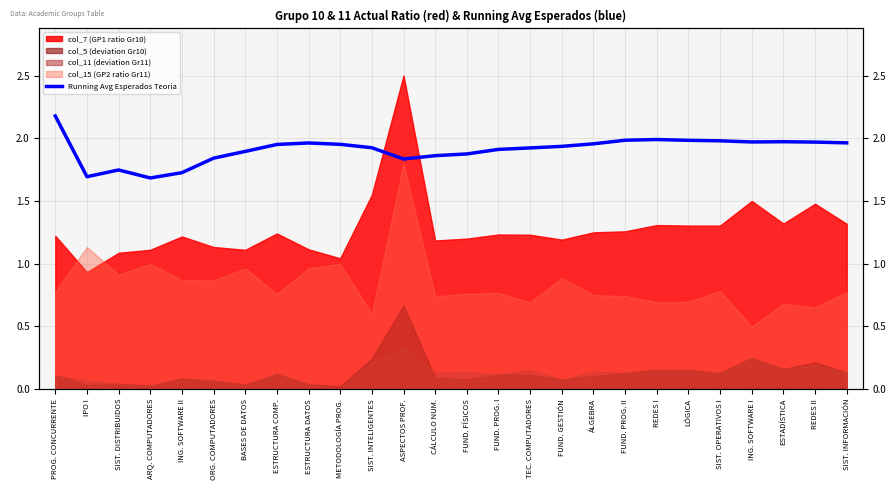

Which category has the lowest value across all series?

ARQ. COMPUTADORES